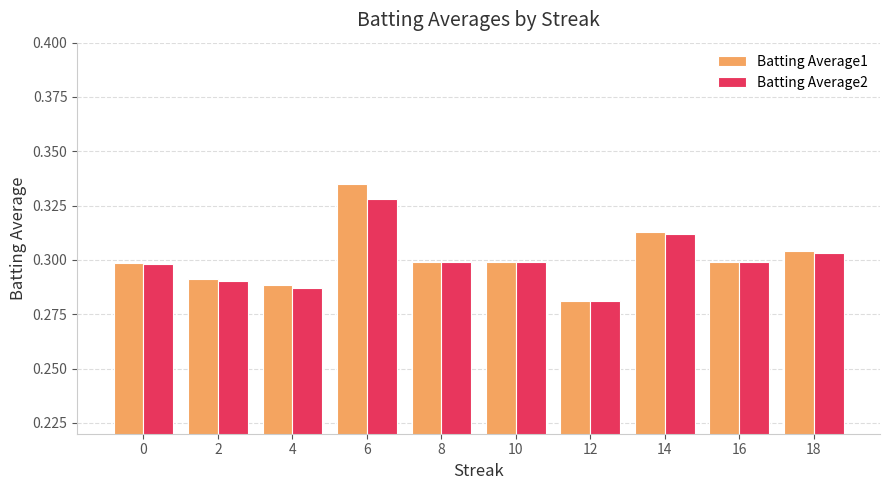

Between 4 and 8, which series saw the biggest shift?

Batting Average2